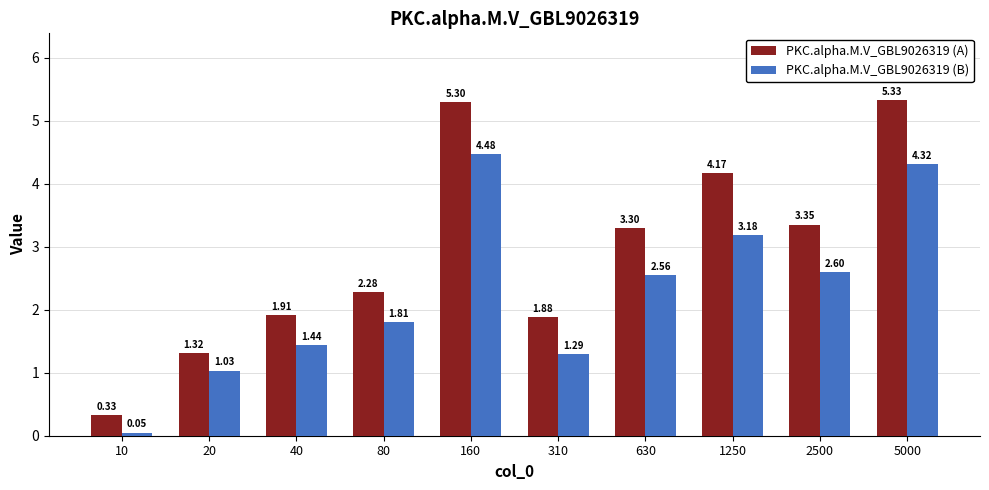

Which series changed the most between 20 and 630?

PKC.alpha.M.V_GBL9026319 (A)